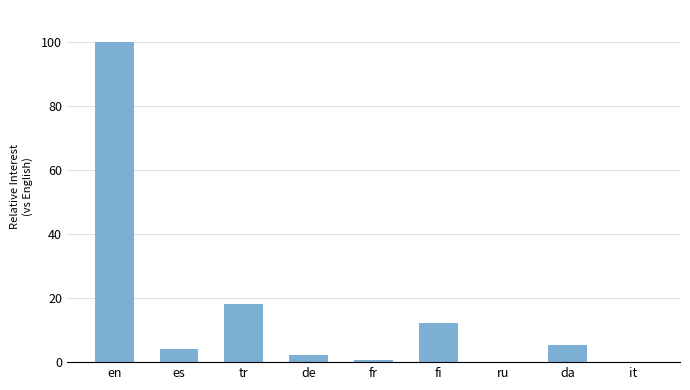

Between fr and fi, which is larger?

fi